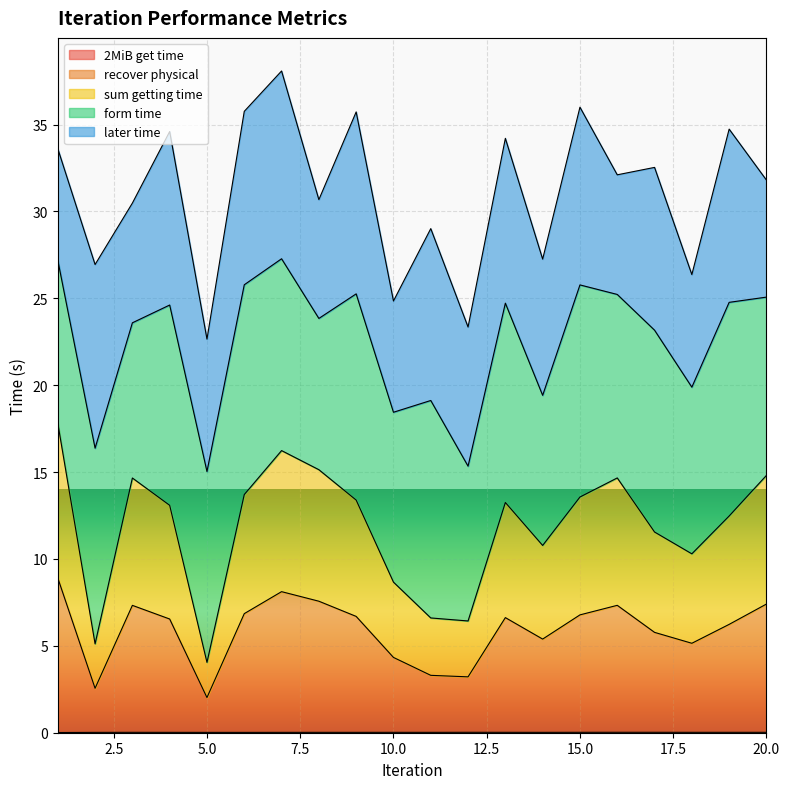

The 2MiB get time series shows 0.0 at 19. True or false?

True